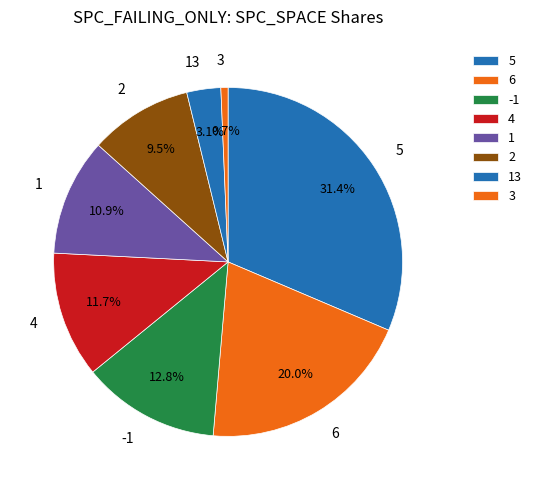

The 5 slice represents 11% of the pie. True or false?

False